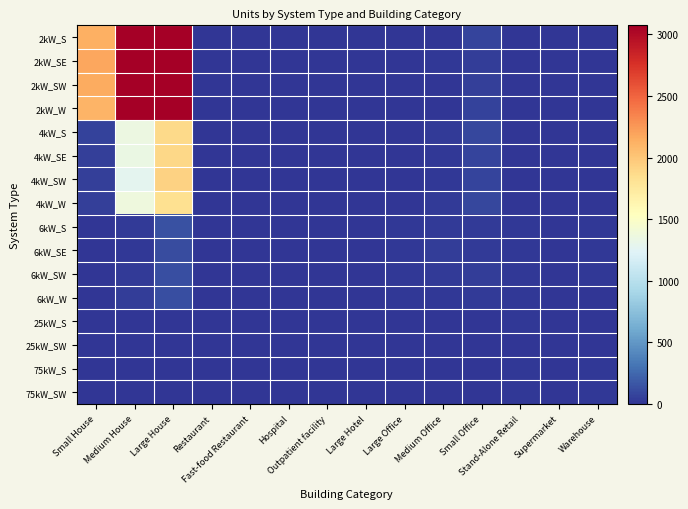

What is the total value across all series at Large Hotel?

9